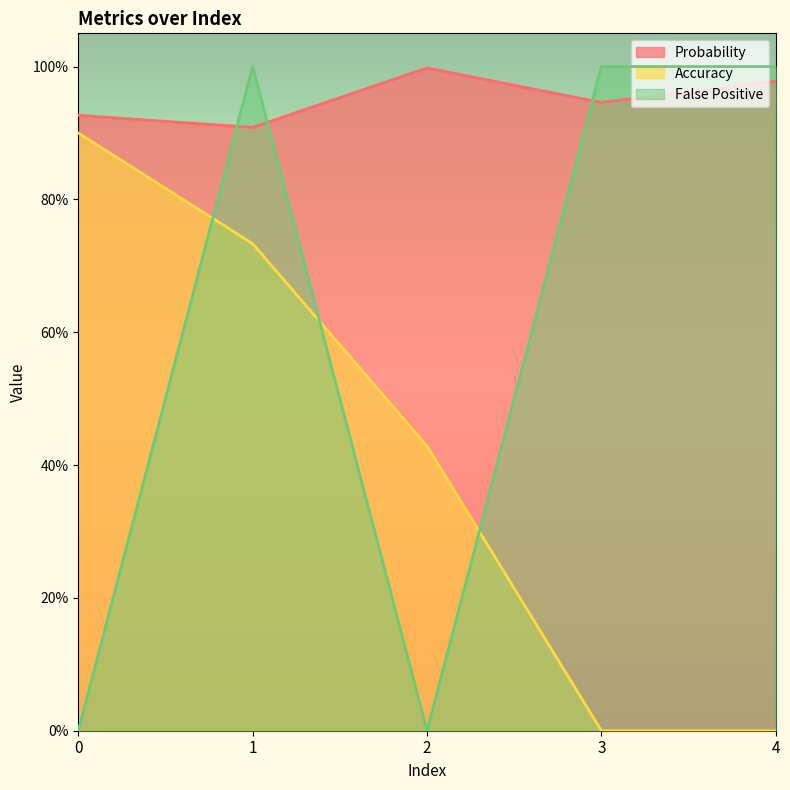

What is the difference between the maximum and minimum values in the Accuracy series?

0.9